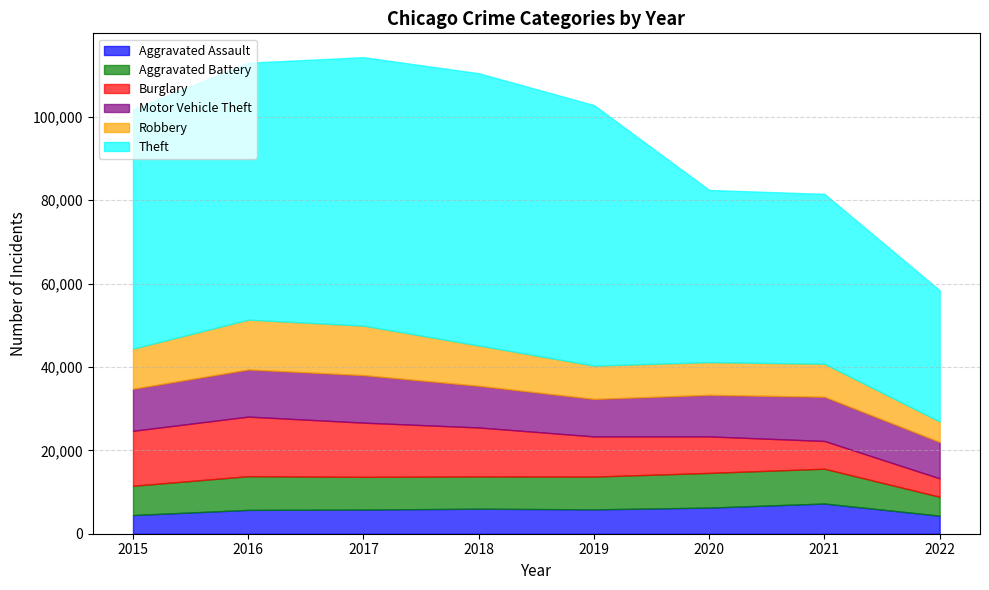

Does the chart have visible grid lines?

Yes